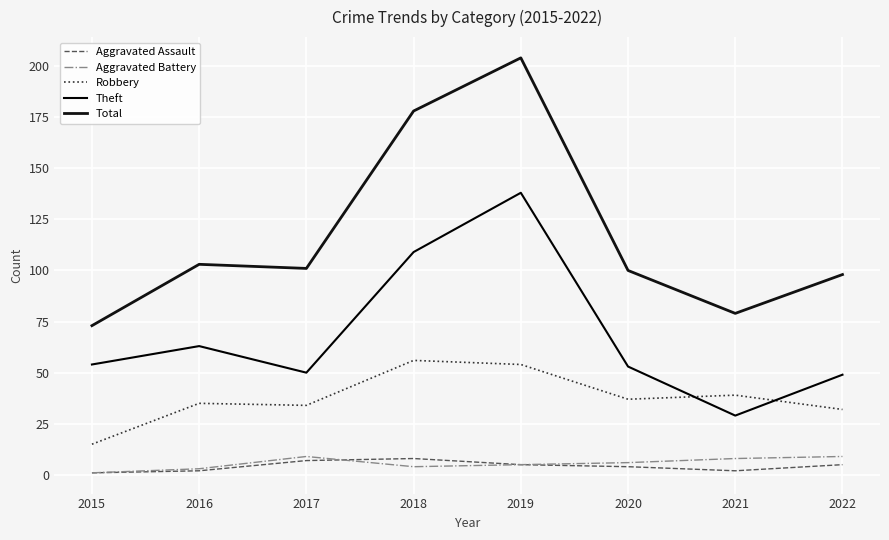

Which series has the largest total across all categories?

Total